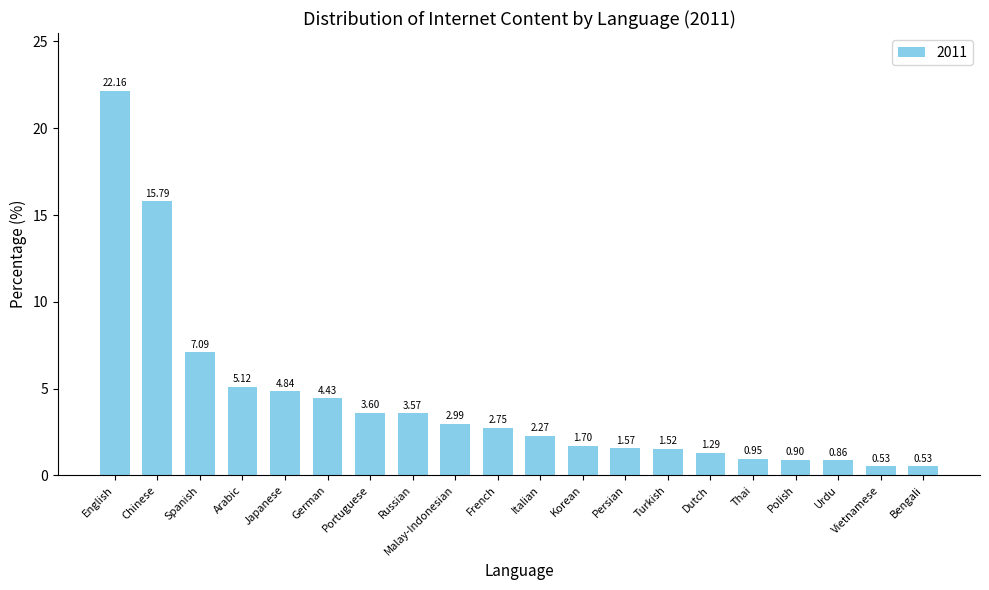

At which category does the chart reach its peak across all series?

English